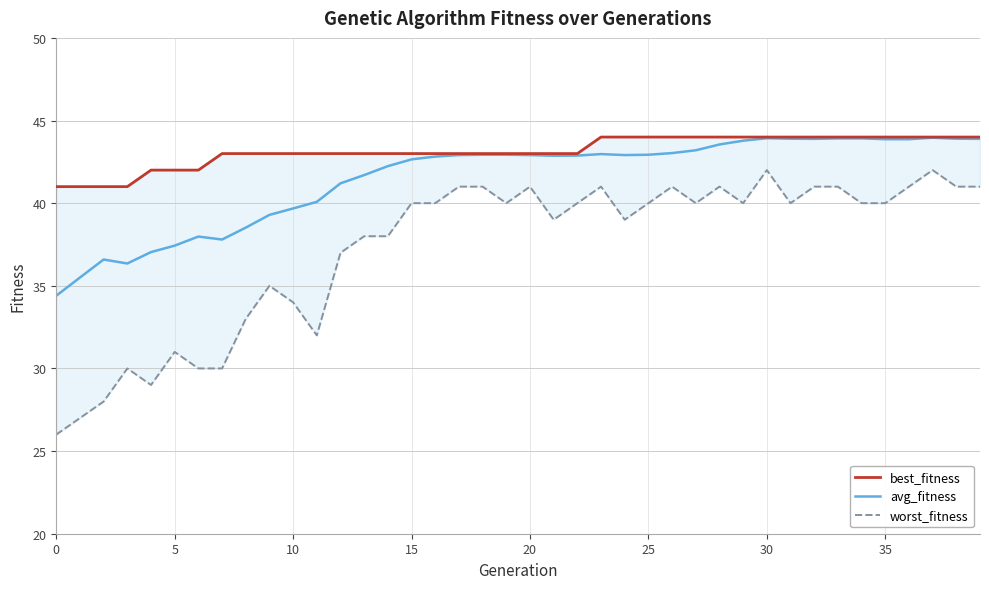

True or false: best_fitness and worst_fitness intersect in this chart.

False